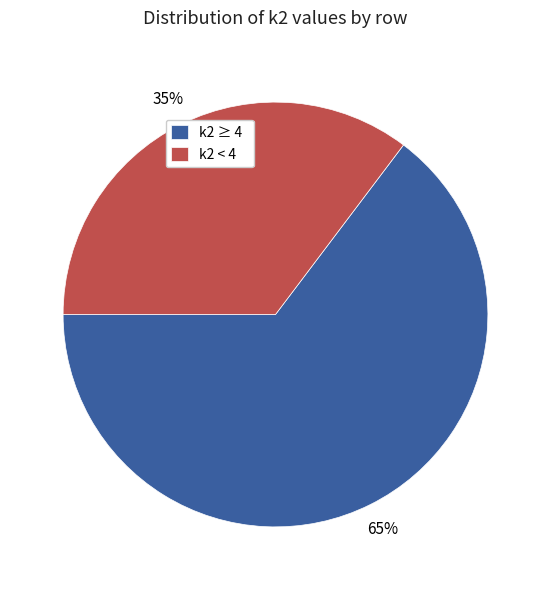

Count the number of slices in the pie.

2